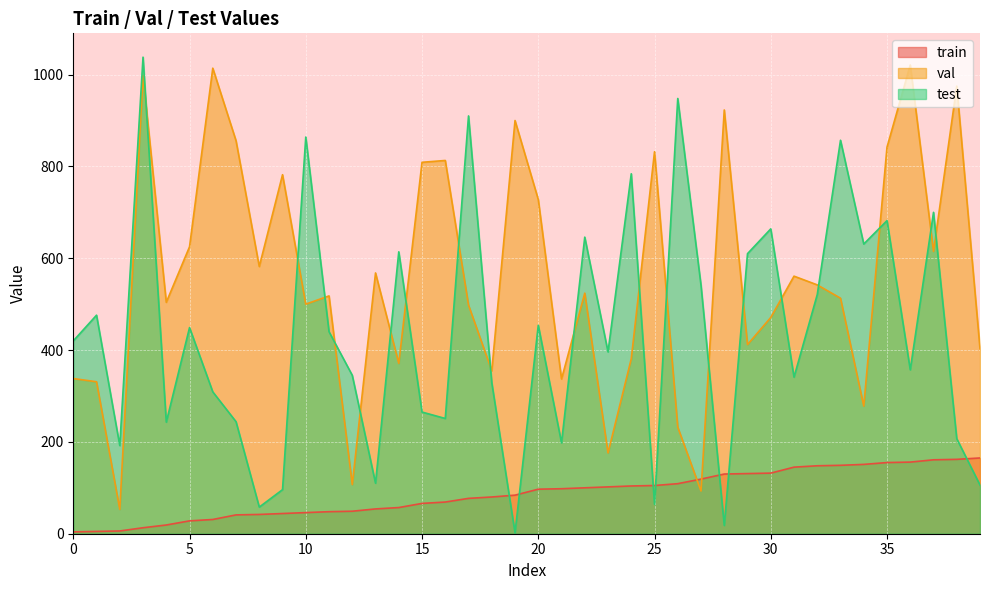

At which label is test closest to 520?

32